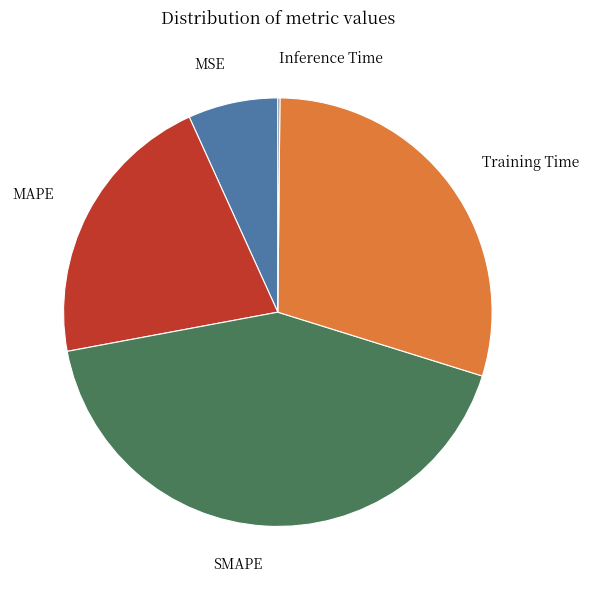

True or false: MSE accounts for 19% of the total.

False